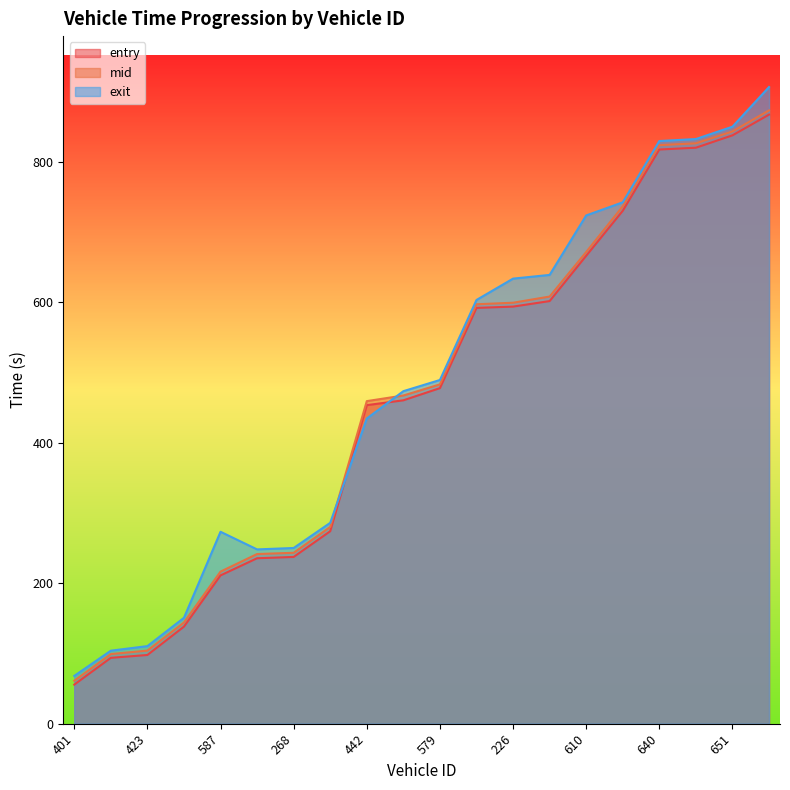

True or false: entry has more than 1 points higher than both neighbors.

False